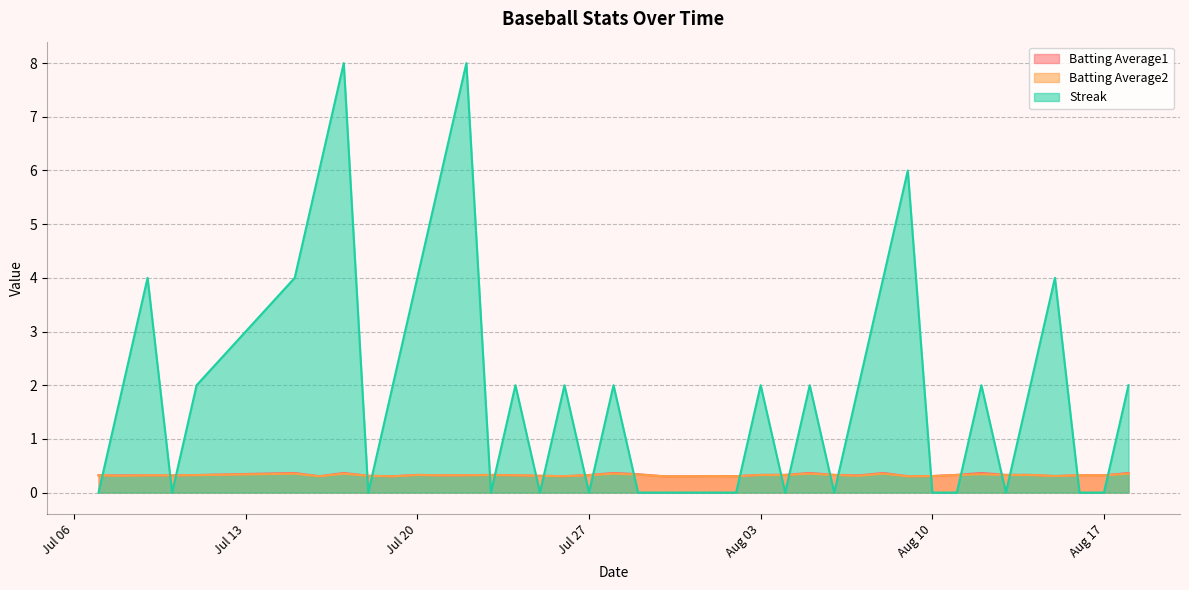

Which series has the largest range (max minus min)?

Streak